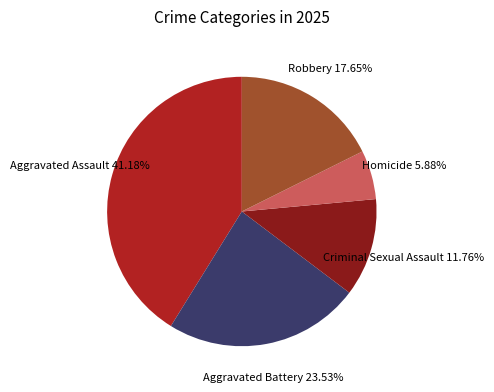

Does any single category account for the majority?

No